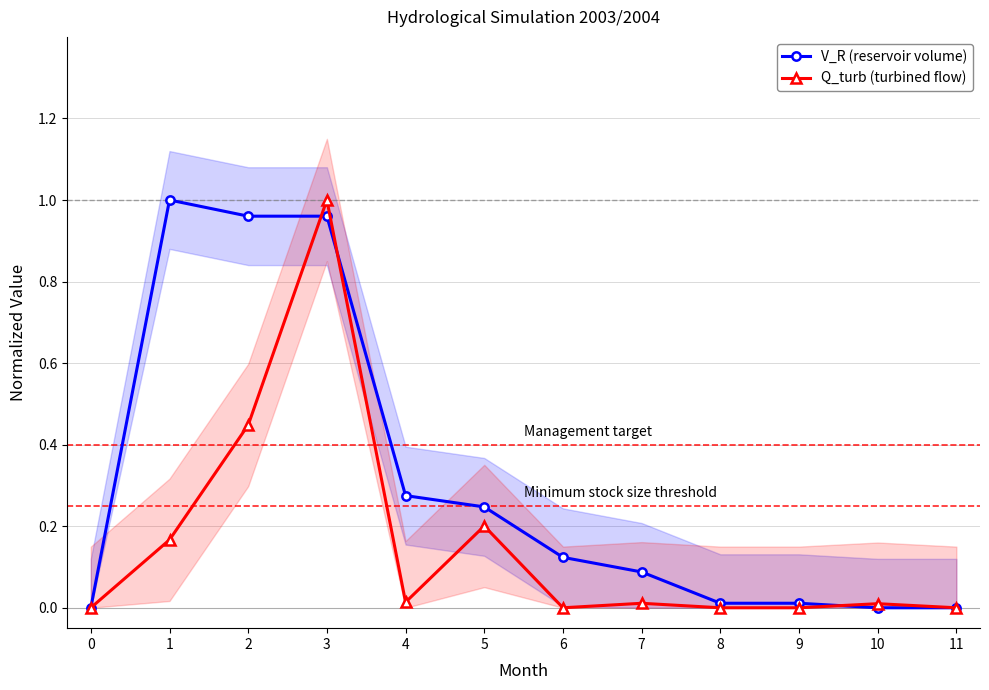

Read the V_R (reservoir volume) value at 2.

1.0